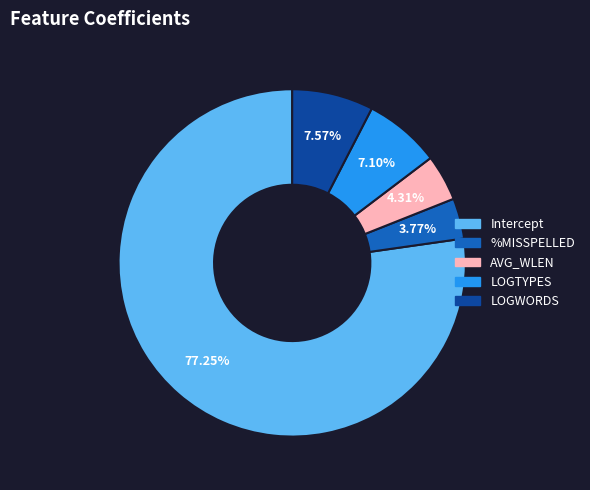

Which slice represents more than half of the pie?

Intercept